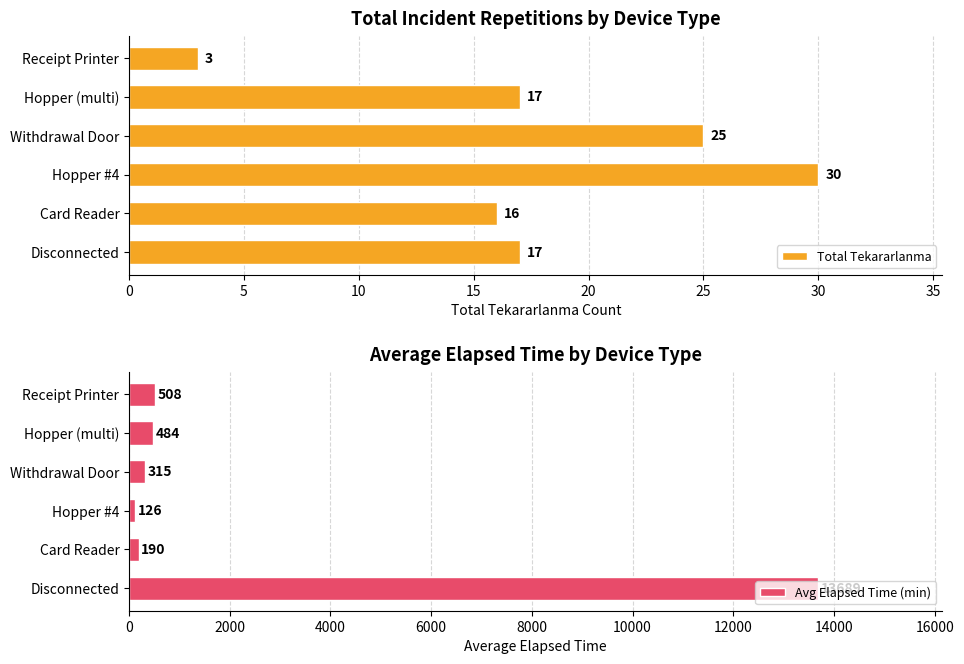

At which label is Total Tekararlanma closest to 16?

Card Reader